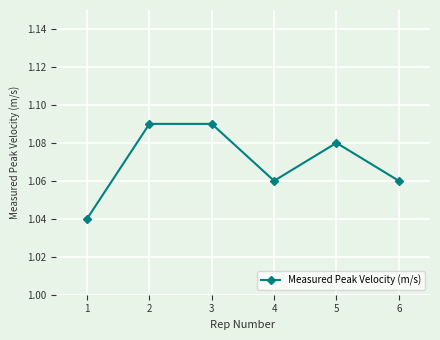

How many values are between 1 and 2?

6